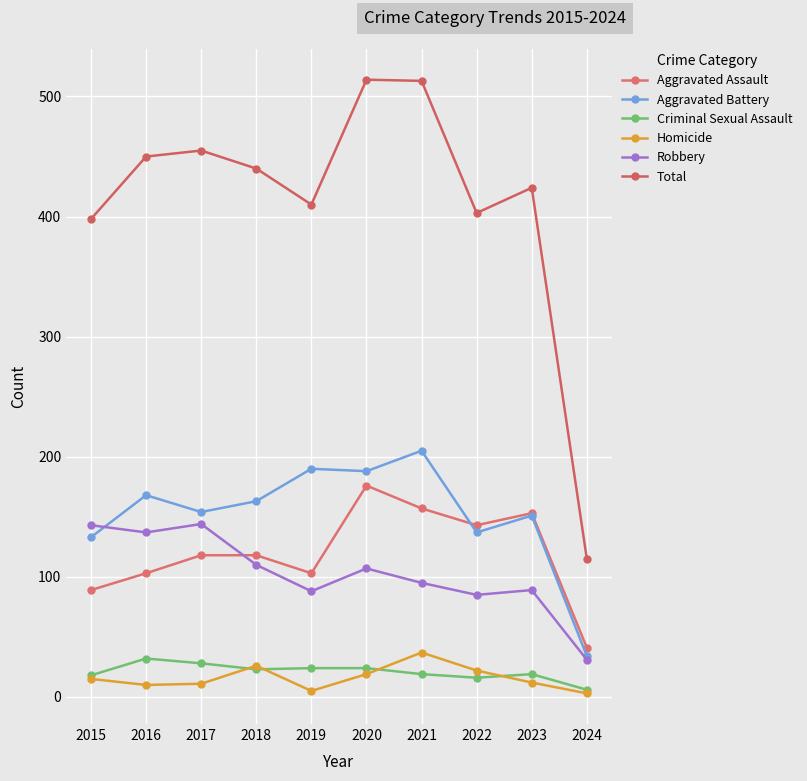

What is the greatest value displayed?

514